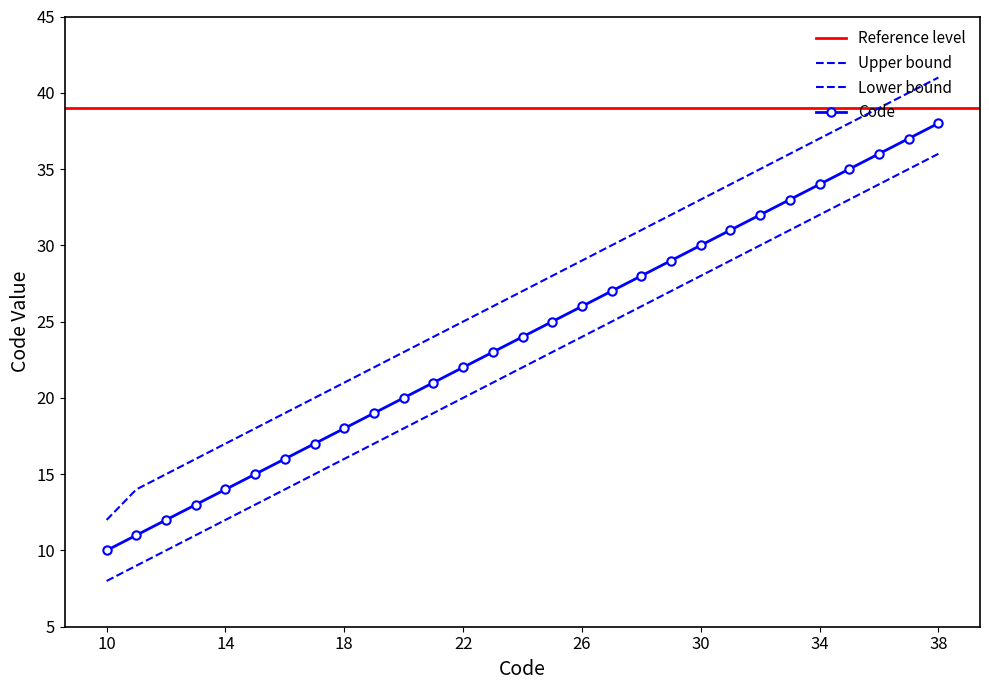

Which series has the largest total across all categories?

Upper